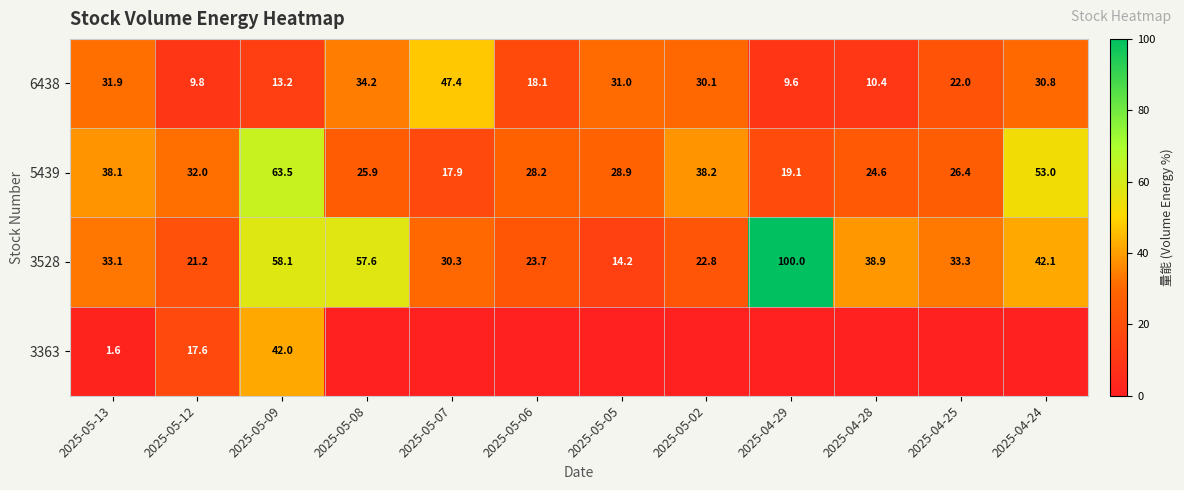

Is it true that 6438 equals 6.8 at 2025-04-28?

False